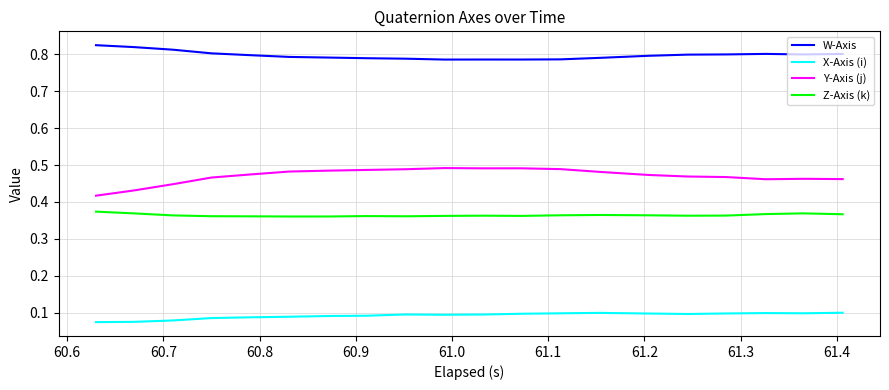

Which series has the largest total across all categories?

W-Axis